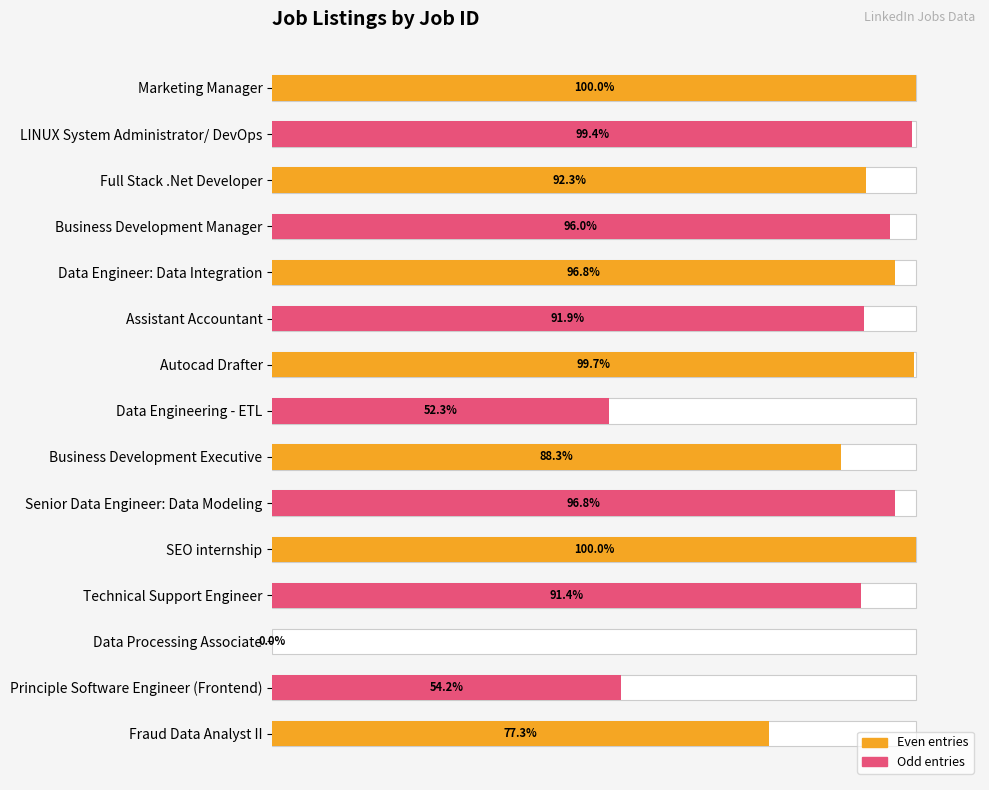

What is the difference between the values at Business Development Executive and Technical Support Engineer?

3.1